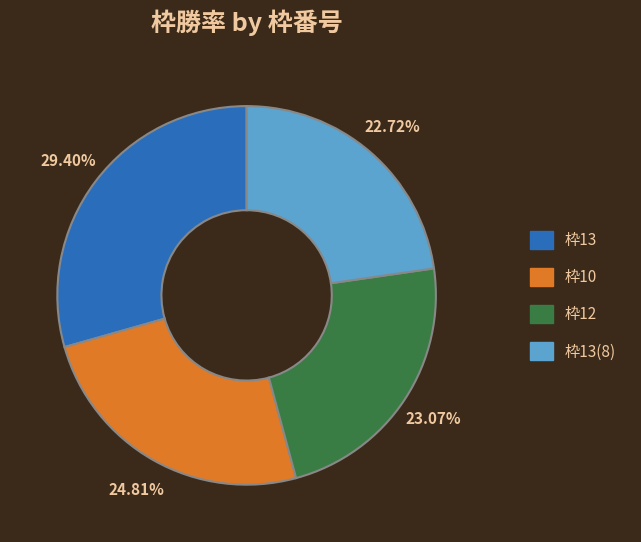

Is there any slice that represents more than half of the pie?

No